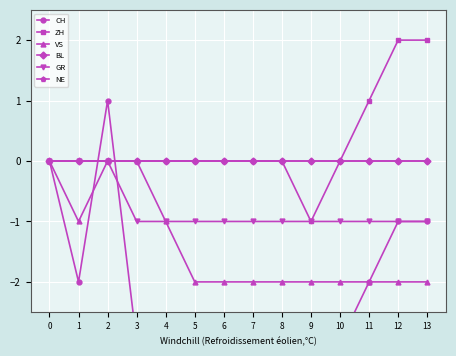

True or false: CH has more than 2 interior local peaks.

False